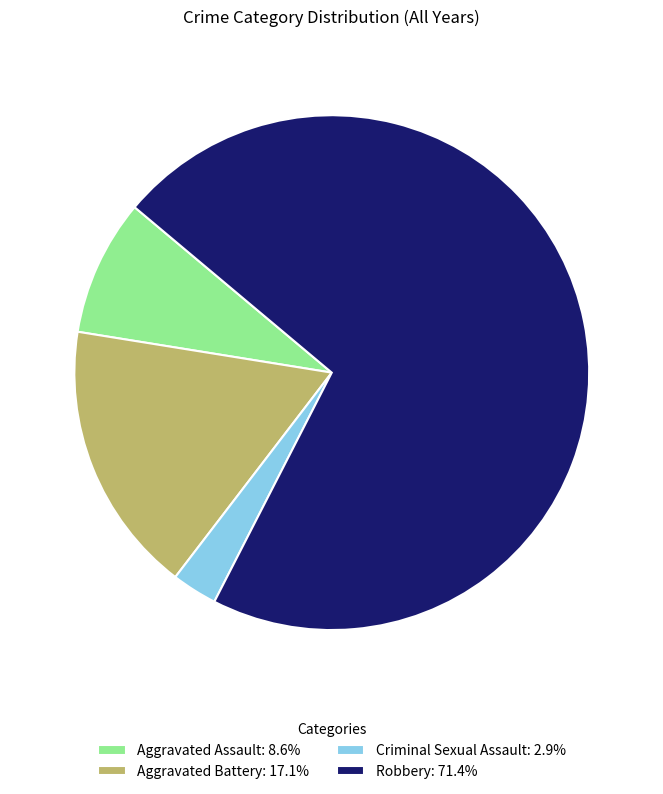

Is Aggravated Assault: 8.6% the majority of the pie?

No